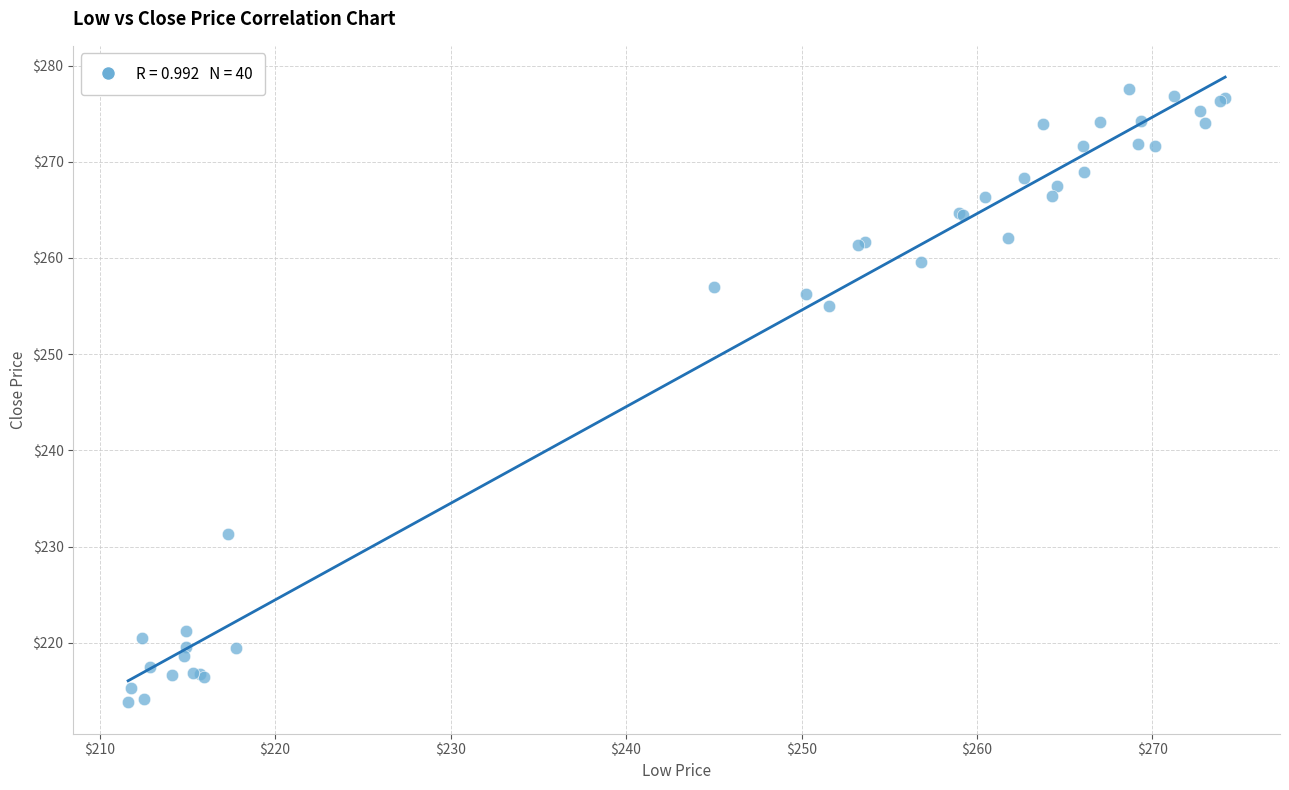

What Y value in the scatter plot is closest to 245?

255.0